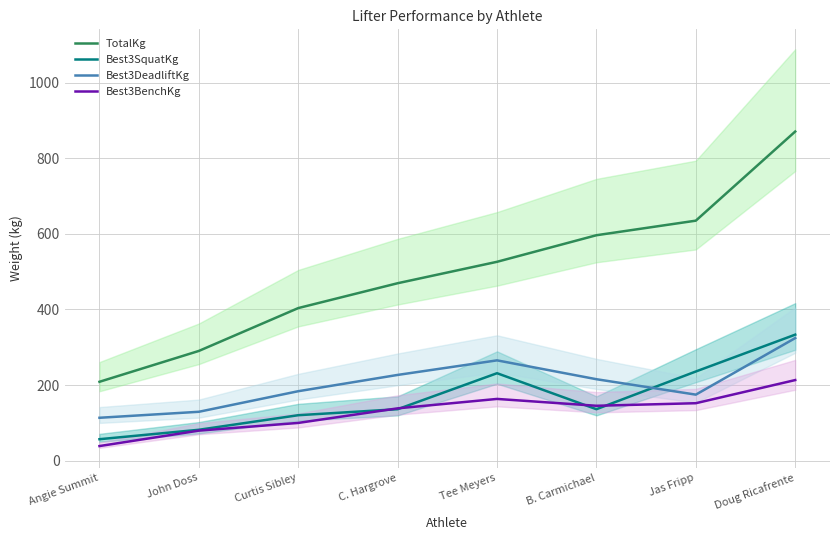

How many series are shown in this chart?

4